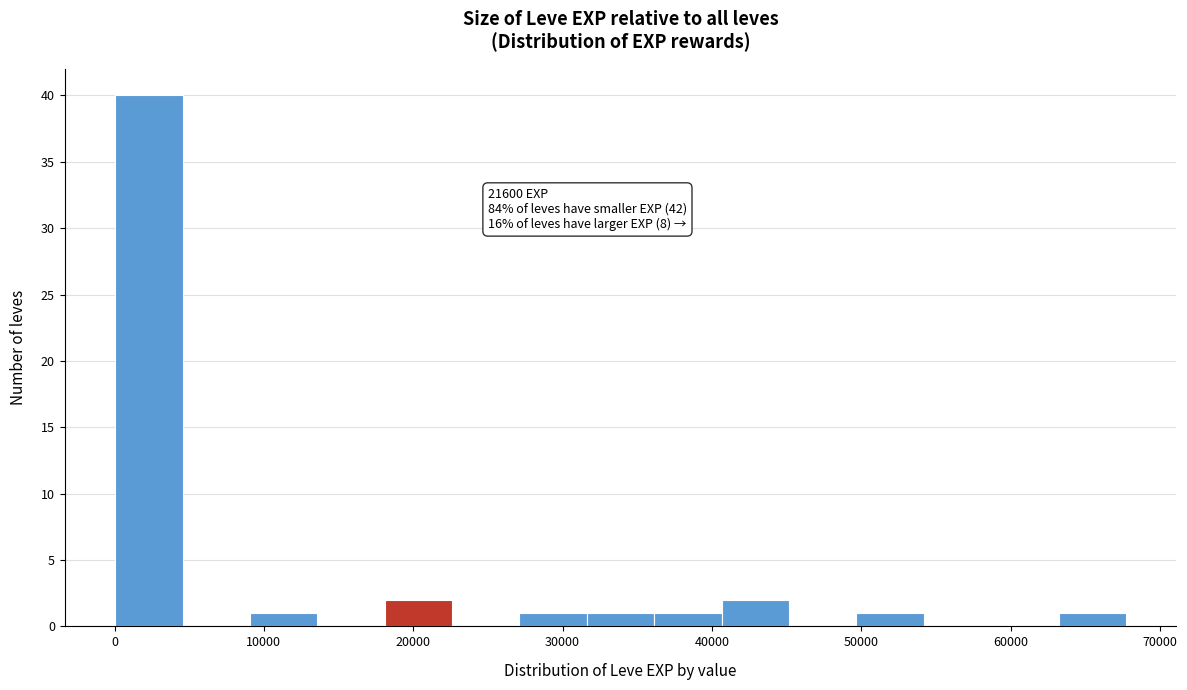

Which range on the x-axis has the tallest bar?

0 to 5000